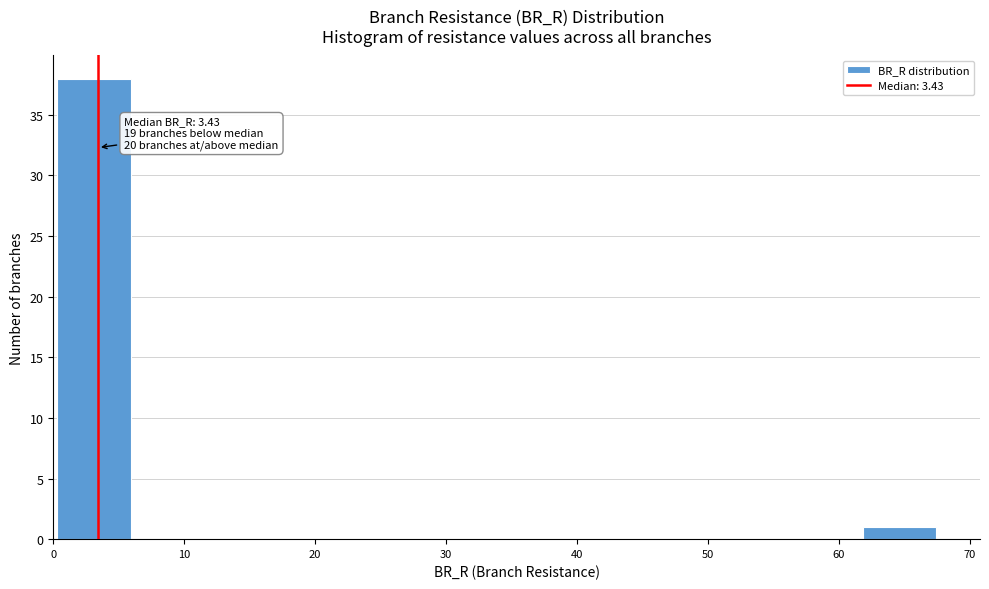

Which range on the x-axis has the tallest bar?

0 to 6